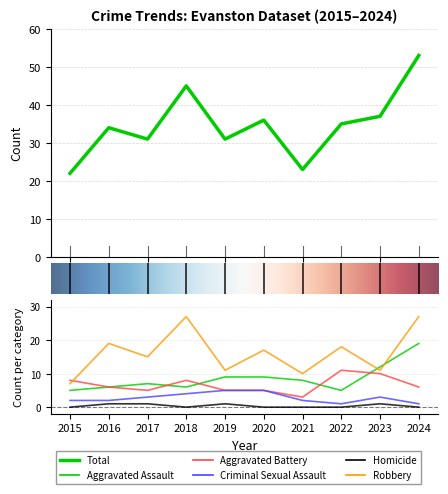

What value does the Robbery series have at 2017, to the nearest 5?

15